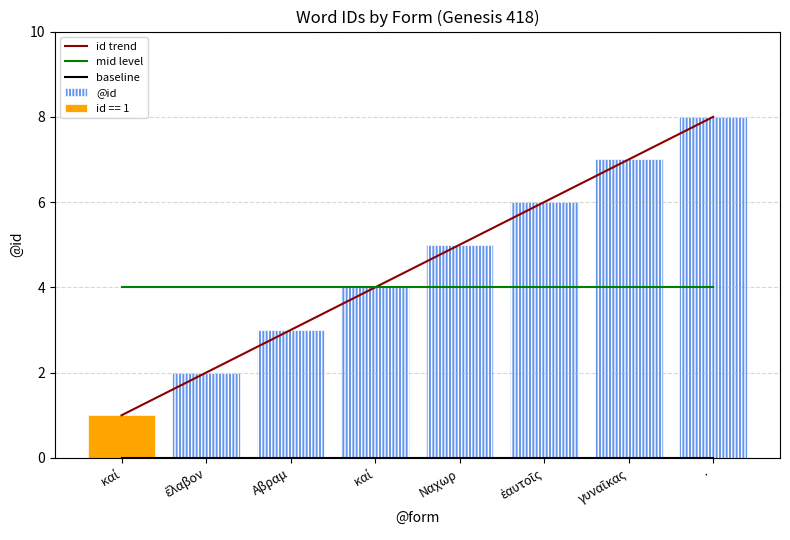

Reading right to left, list all the values displayed in this chart.

id trend: ·=8	γυναῖκας=7	ἑαυτοῖς=6	Ναχωρ=5	καί=4	Αβραμ=3	ἔλαβον=2	καί=1
mid level: ·=4	γυναῖκας=4	ἑαυτοῖς=4	Ναχωρ=4	καί=4	Αβραμ=4	ἔλαβον=4	καί=4
baseline: ·=0	γυναῖκας=0	ἑαυτοῖς=0	Ναχωρ=0	καί=0	Αβραμ=0	ἔλαβον=0	καί=0
@id: ·=8	γυναῖκας=7	ἑαυτοῖς=6	Ναχωρ=5	καί=4	Αβραμ=3	ἔλαβον=2	καί=1